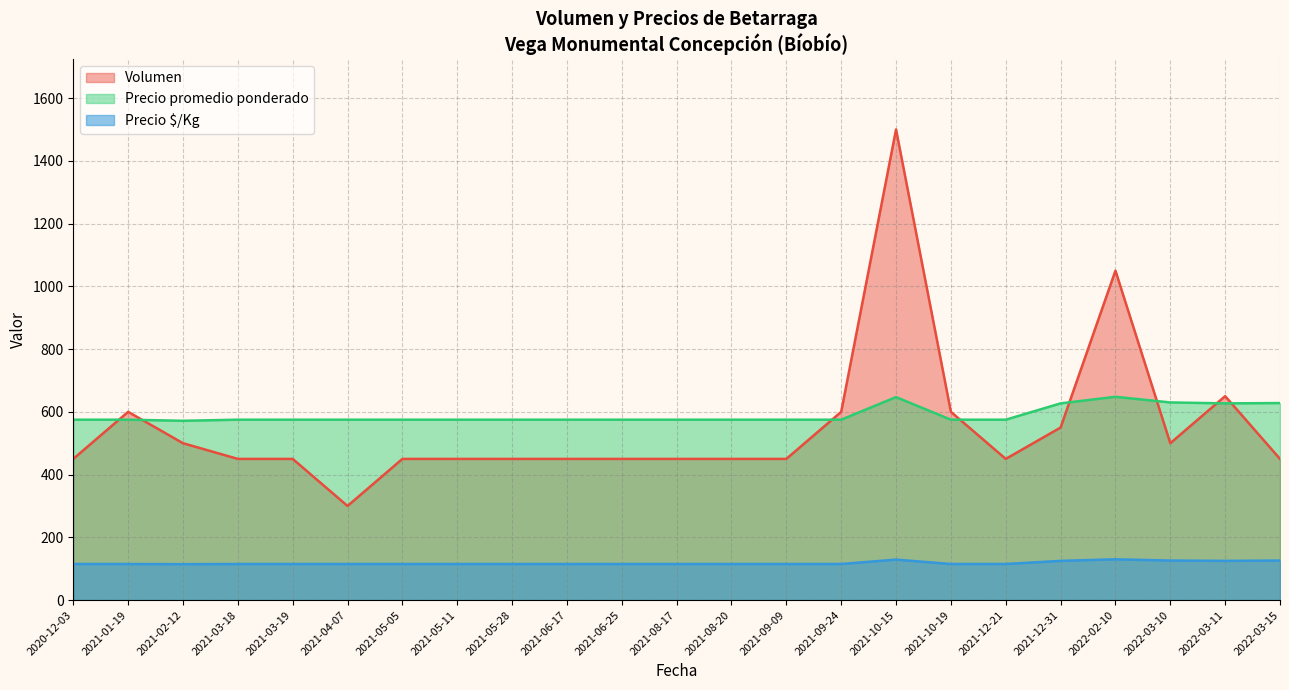

How many values in the Precio promedio ponderado series are below 630?

20